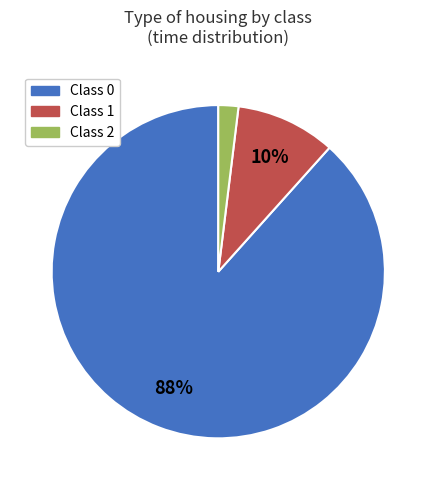

Is it true that Class 1 is 10% of the pie?

True